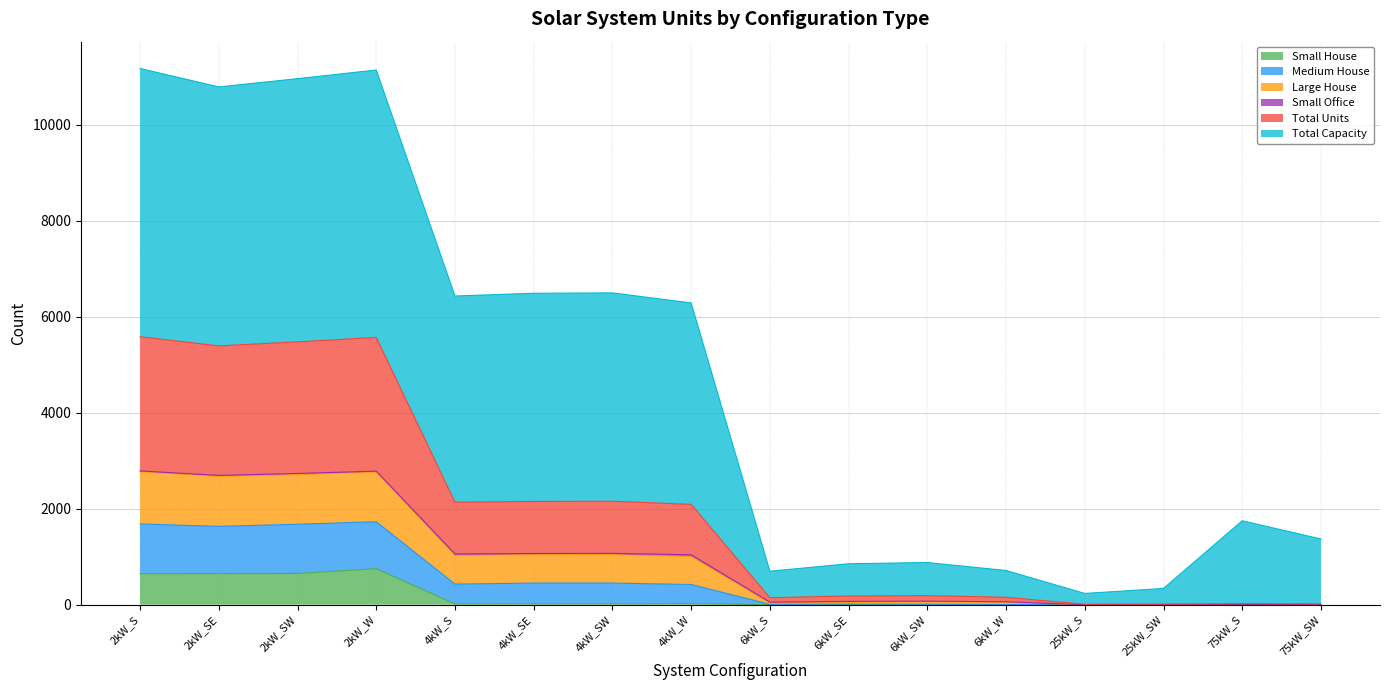

What position from the right is 4kW_SW?

10